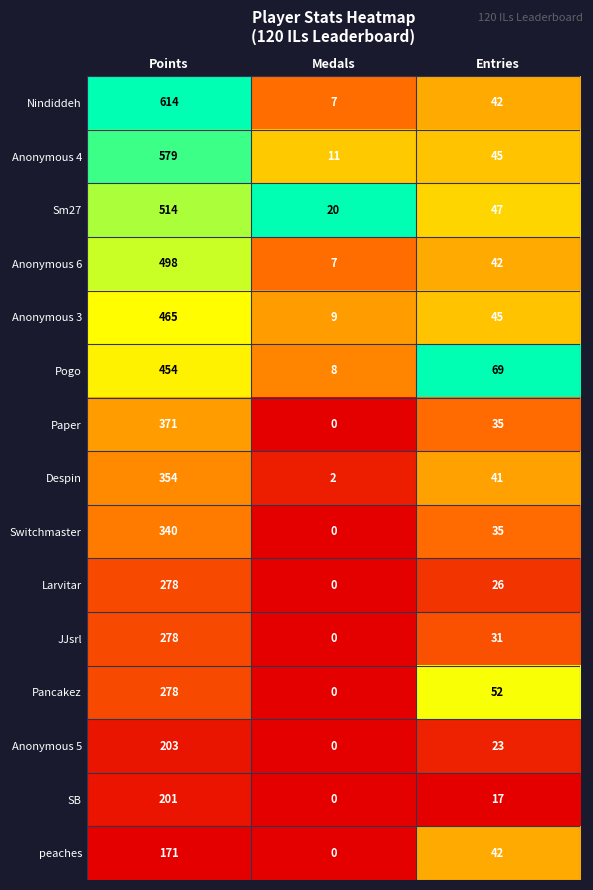

What is the sum of the peaches values at Points and Medals?

171